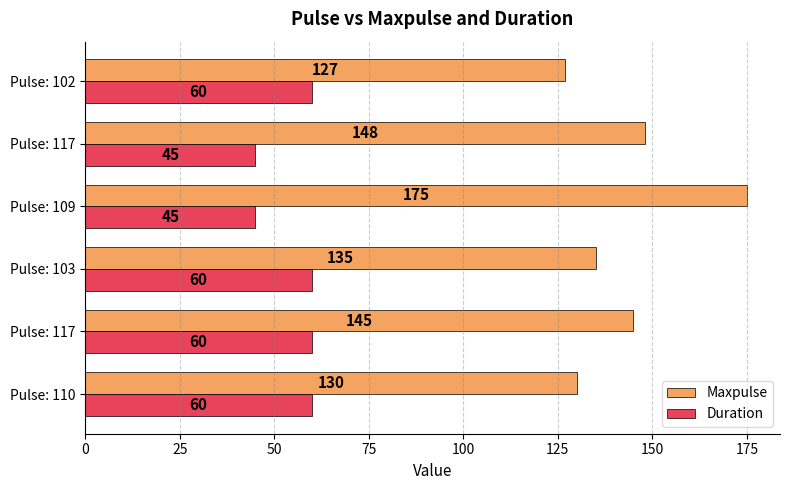

What are all the series names shown in the legend?

Maxpulse, Duration